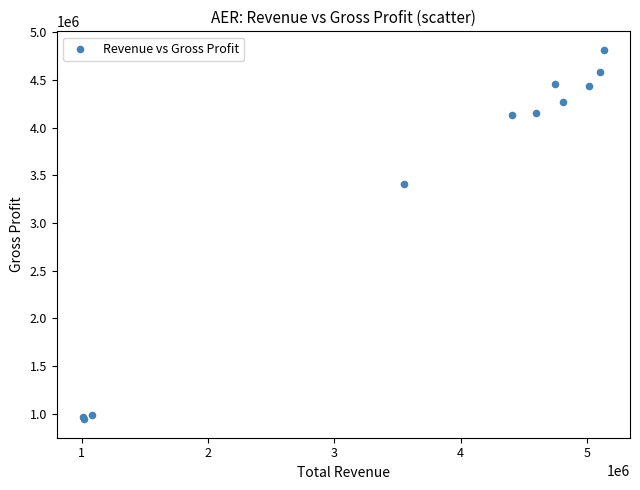

What Y value in the scatter plot is closest to 2877850?

3412500